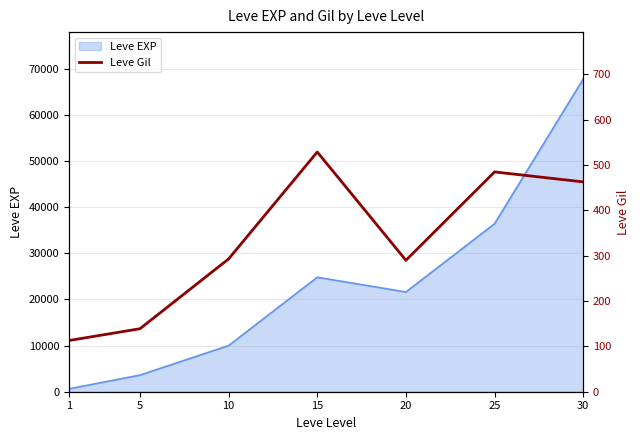

True or false: the data shows 71 at 10.

False